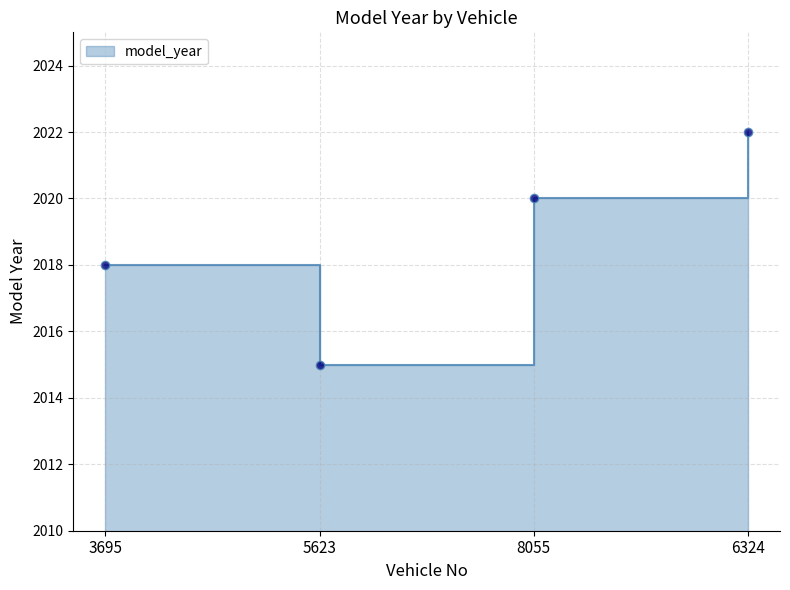

What is the maximum value shown in the chart?

2022